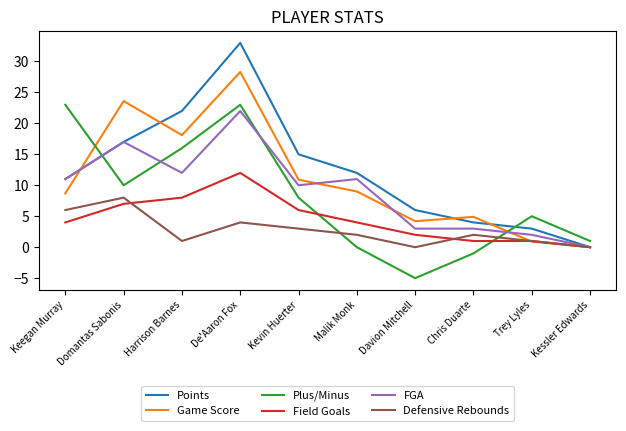

Which category has the highest value across all series?

De'Aaron Fox